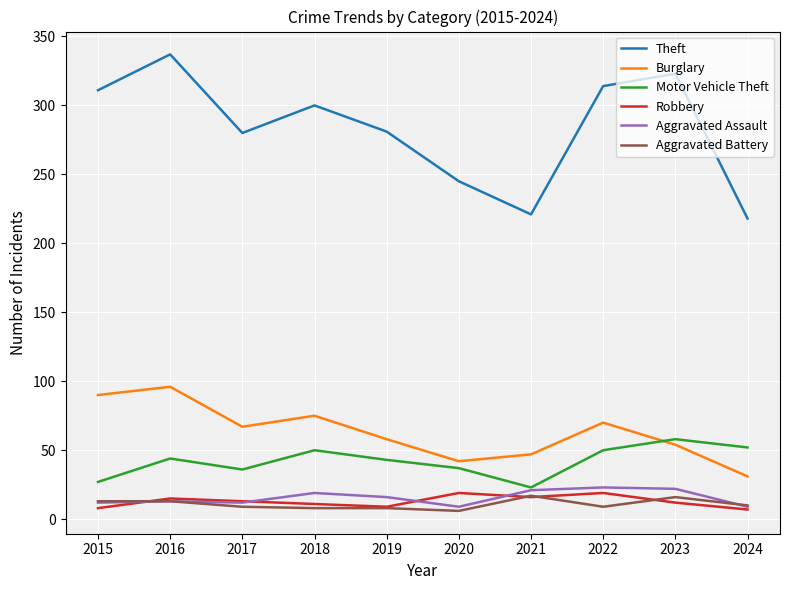

What is the smallest value displayed?

6